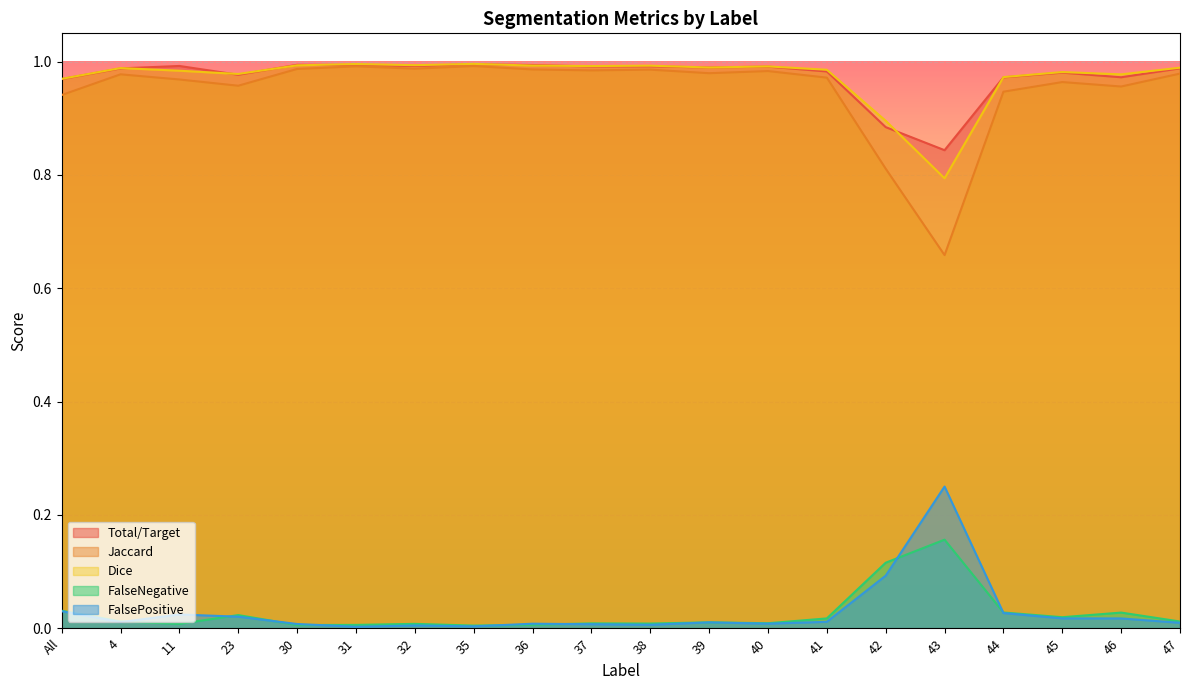

At how many categories does at least one series exceed 0?

20